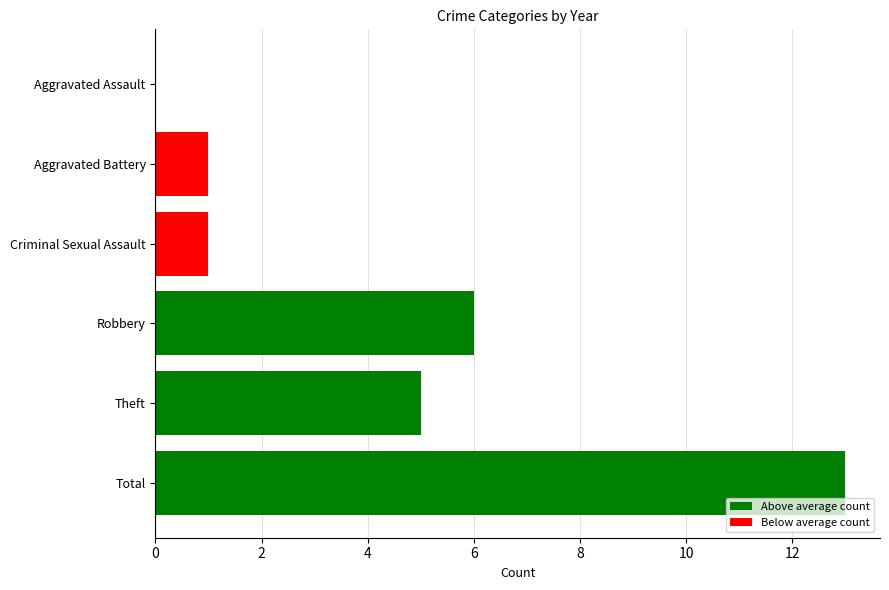

What is the sum of the values at Robbery and Aggravated Assault?

6